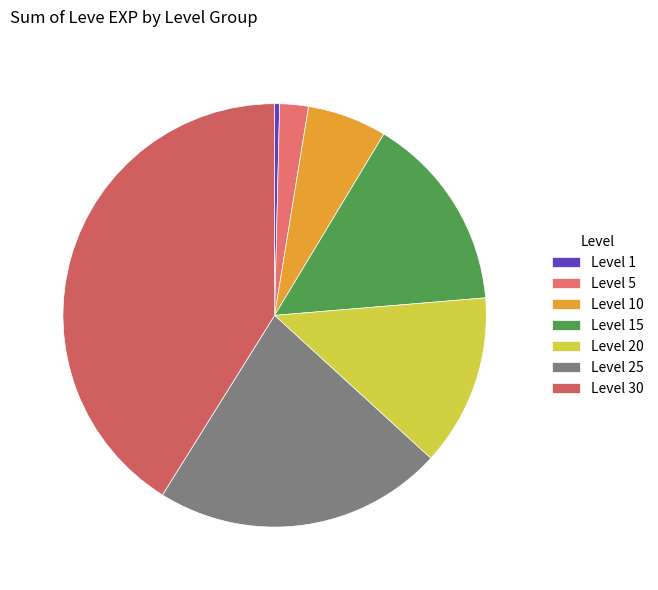

Does Level 25 represent more than half of the total?

No